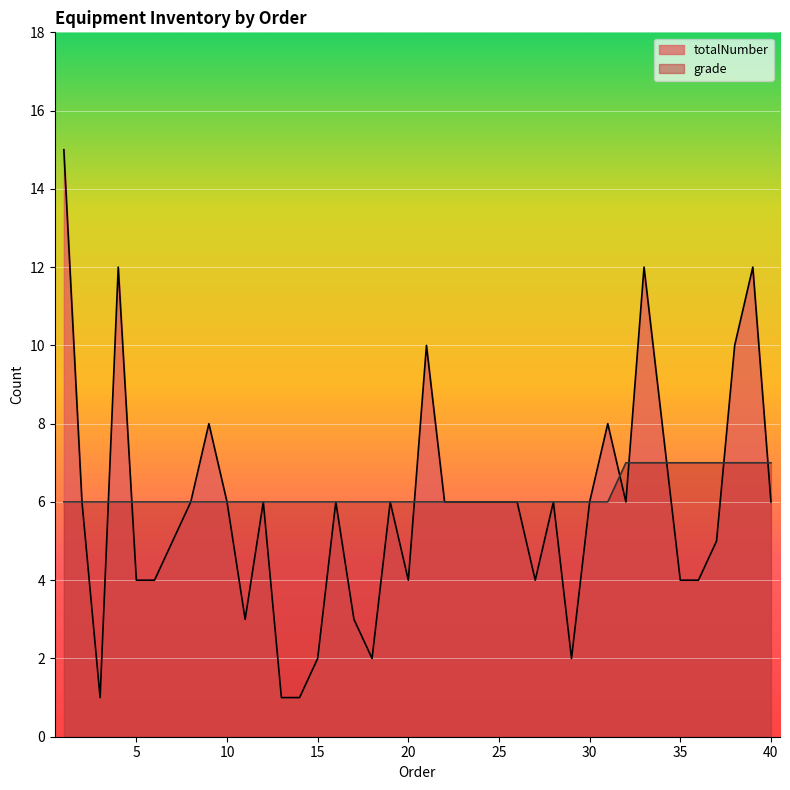

Which label corresponds to the smallest value in the chart?

3